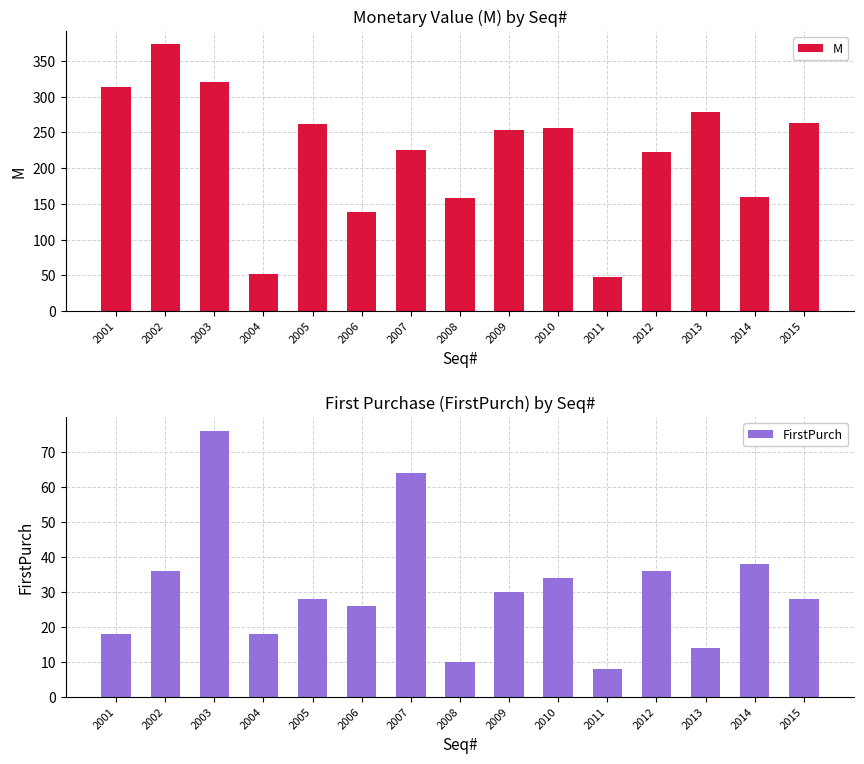

Which category has the highest value in the FirstPurch series?

2003